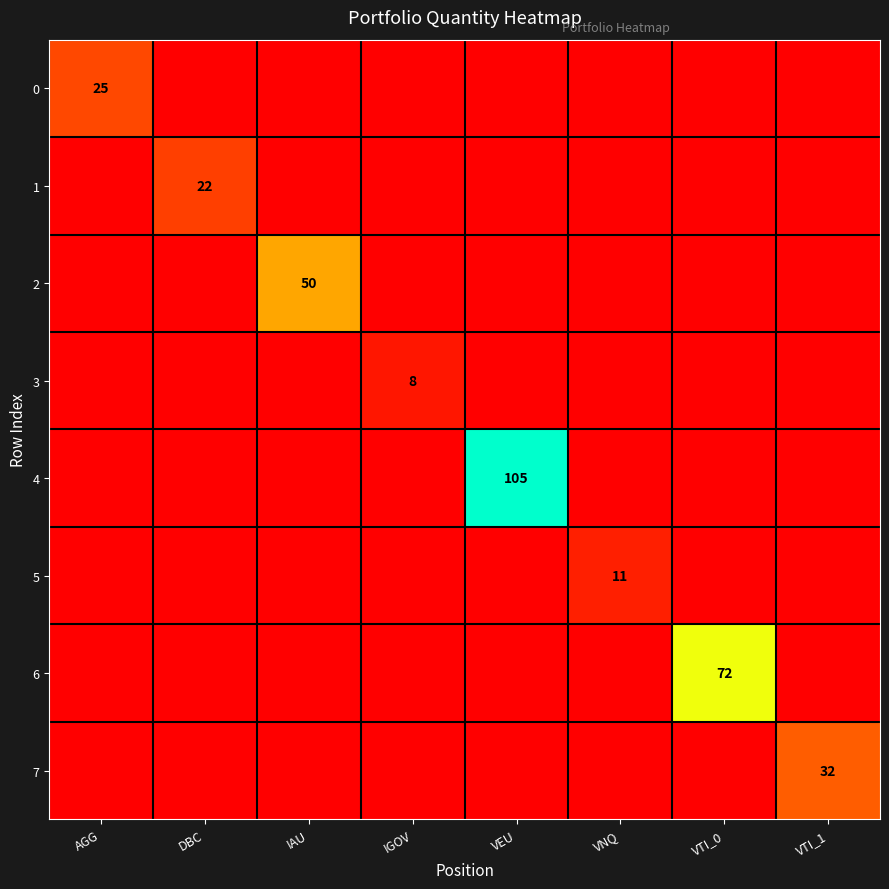

At which category is the sum across all series the highest?

VEU